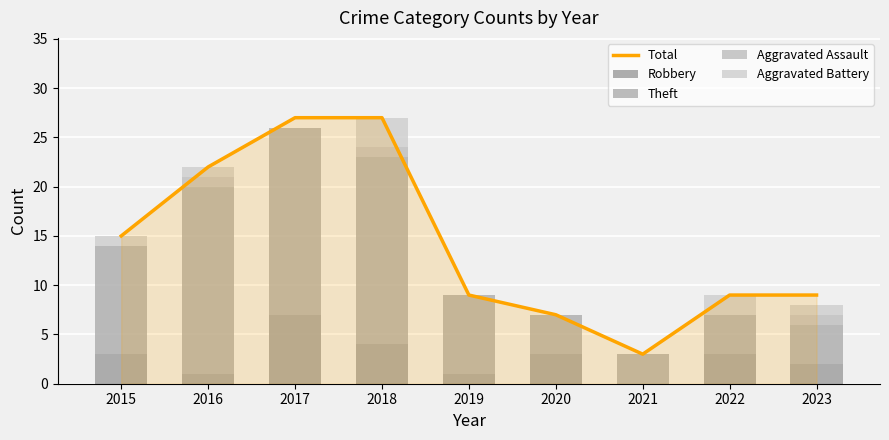

Which category has the highest value across all series?

2017